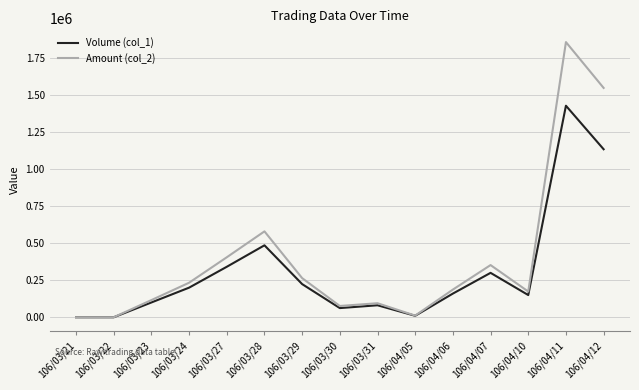

At which category is the sum across all series the highest?

106/04/11